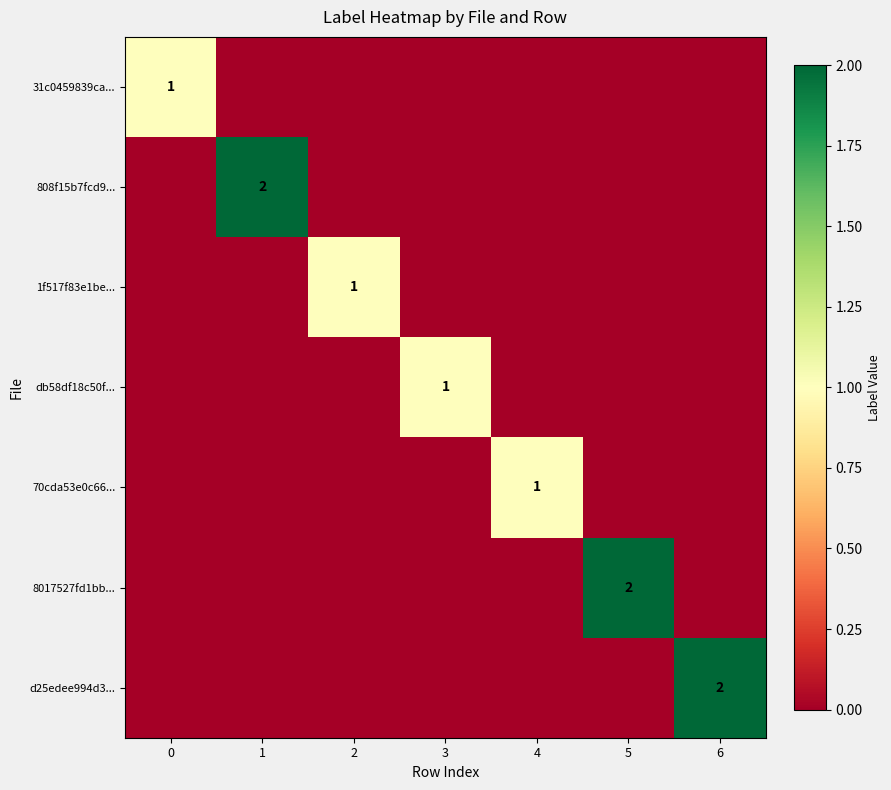

At which category does the chart reach its minimum across all series?

1